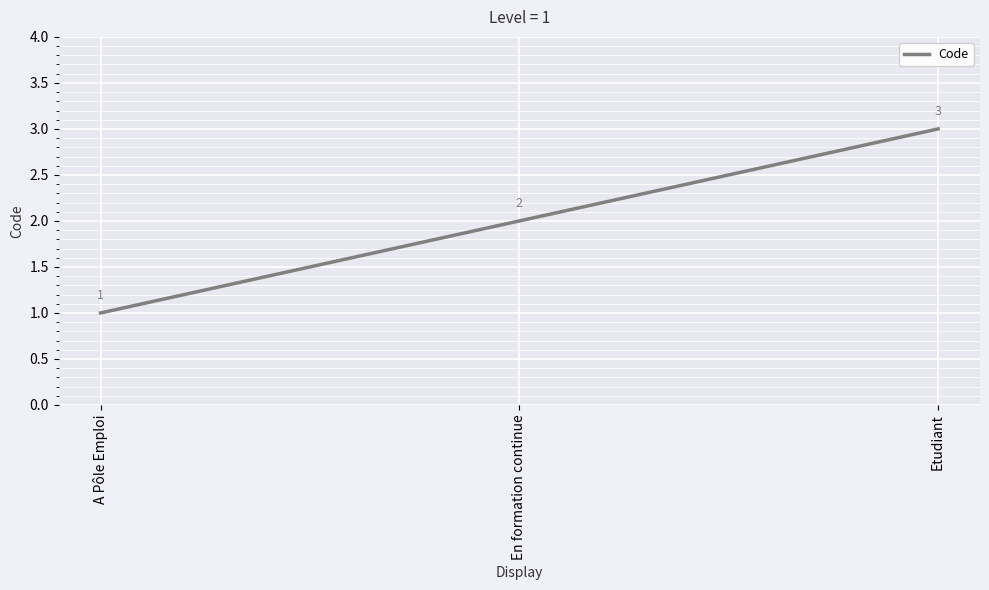

List the labels in order of value, smallest first.

A Pôle Emploi, En formation continue, Etudiant